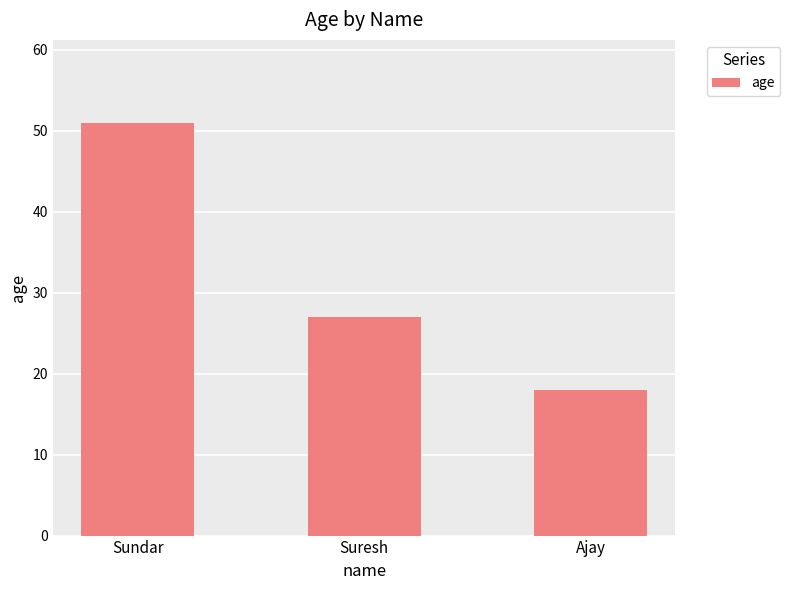

How many data points does each series have?

3